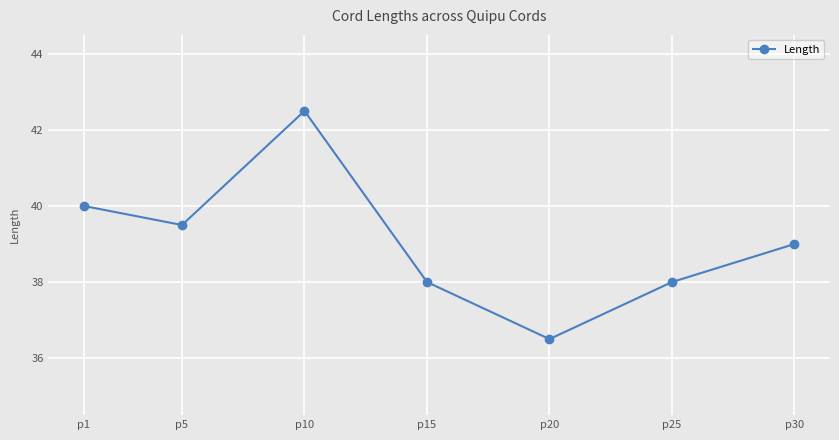

What is the difference between the maximum and minimum values?

6.0